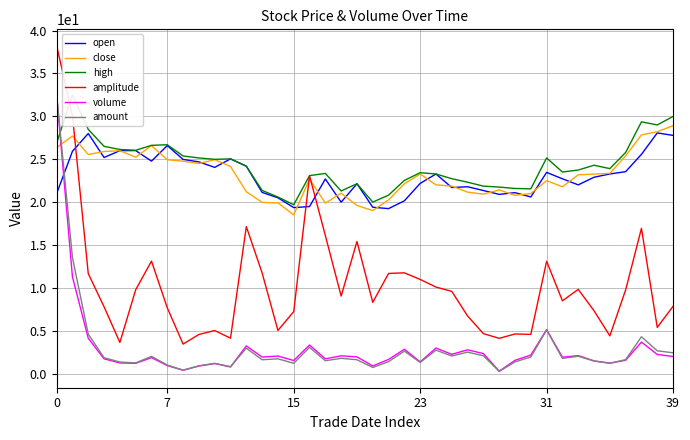

Which series changed the most between 17 and 34?

amplitude